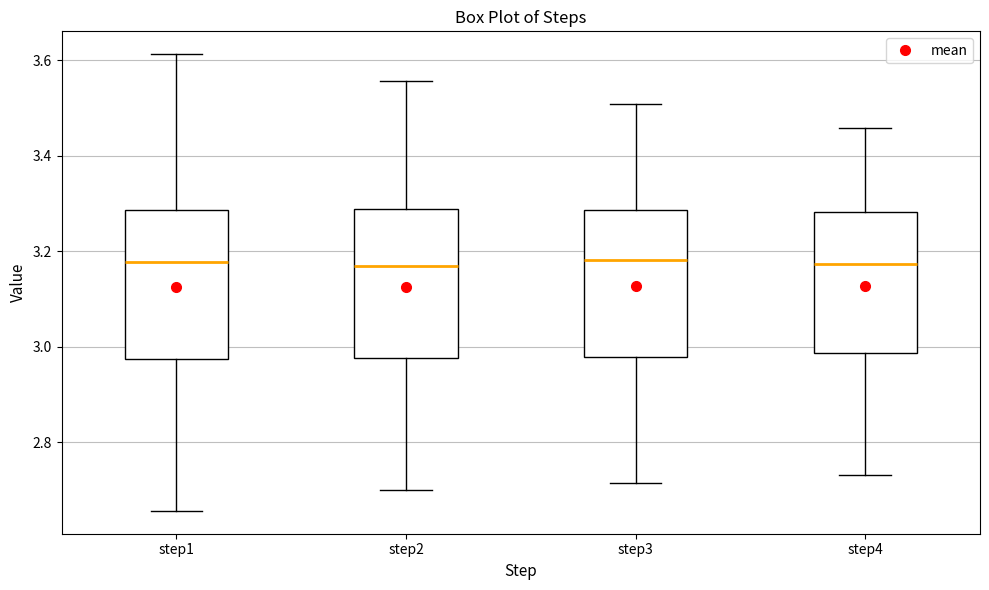

Where does the upper whisker of the box for step4 end on the y-axis? The values are not printed on the chart, so give them approximately, as read against the axis.

3.46